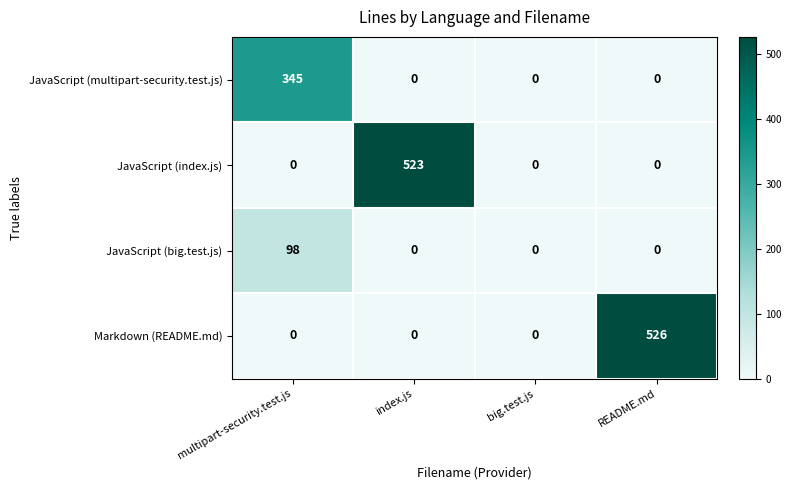

Reading left to right, list all the values displayed in this chart.

JavaScript (multipart-security.test.js): 345	0	0	0
JavaScript (index.js): 0	523	0	0
JavaScript (big.test.js): 98	0	0	0
Markdown (README.md): 0	0	0	526